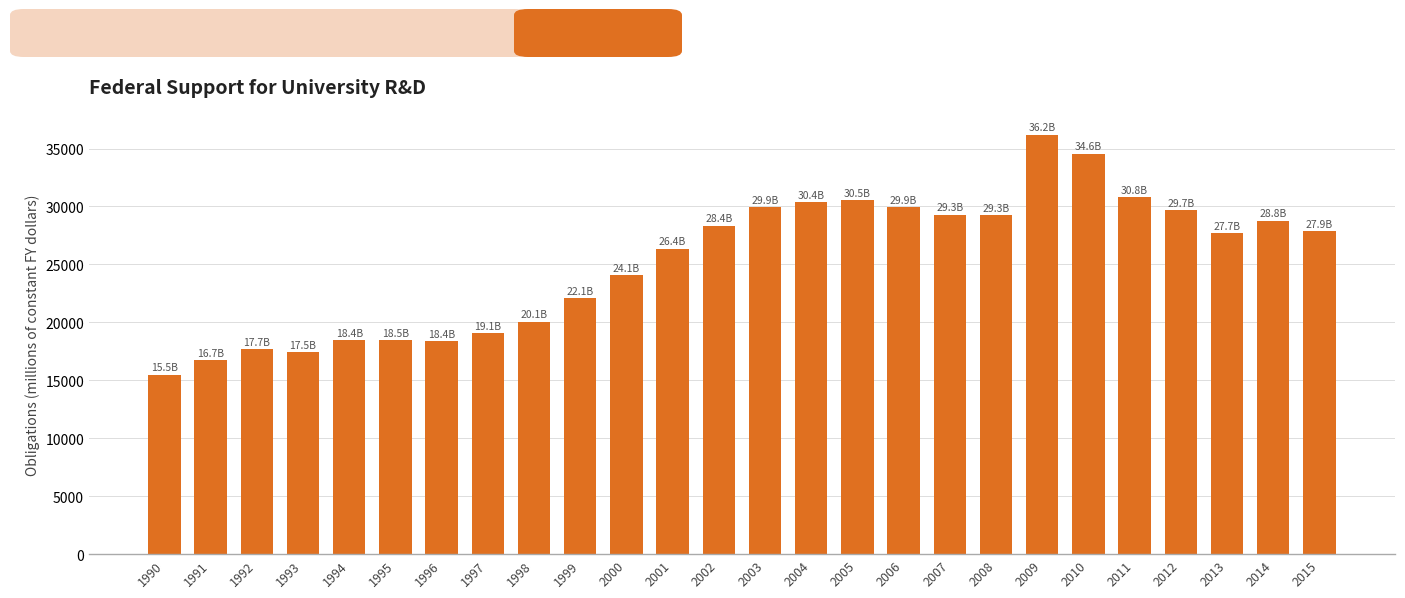

What is the ratio of the value at 2008 to the value at 2004?

1.0